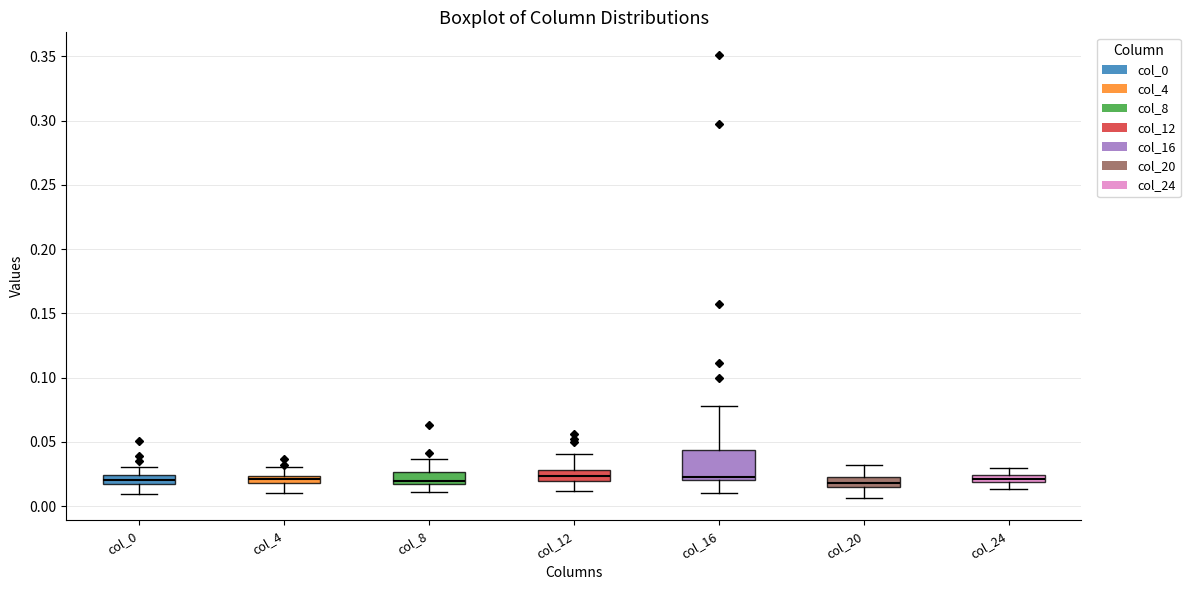

Where does the lower whisker of the box for col_12 end on the y-axis? The values are not printed on the chart, so give them approximately, as read against the axis.

0.010